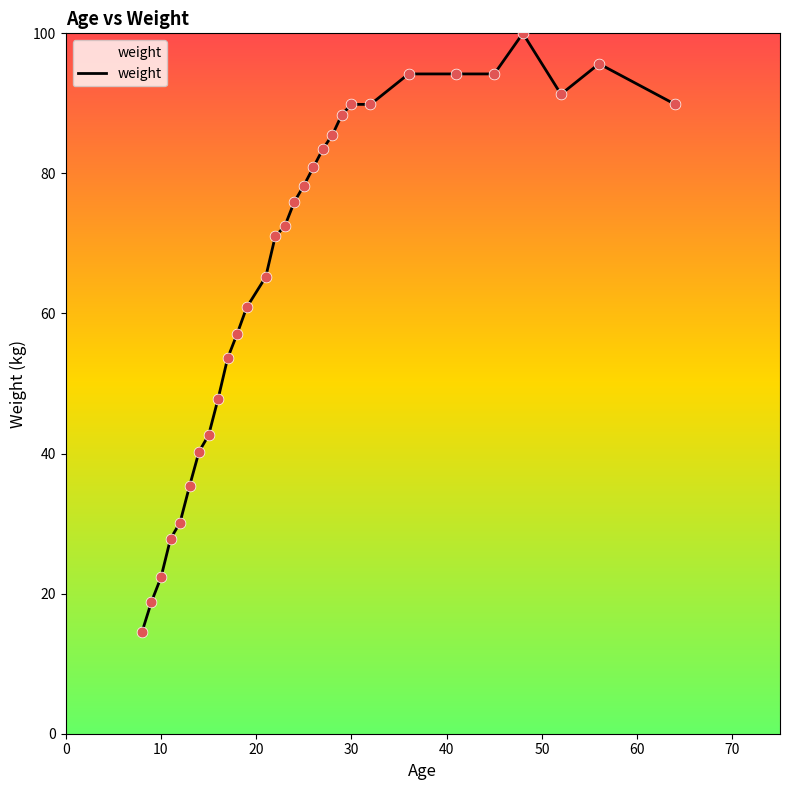

What is the difference between the maximum and minimum values?

85.5